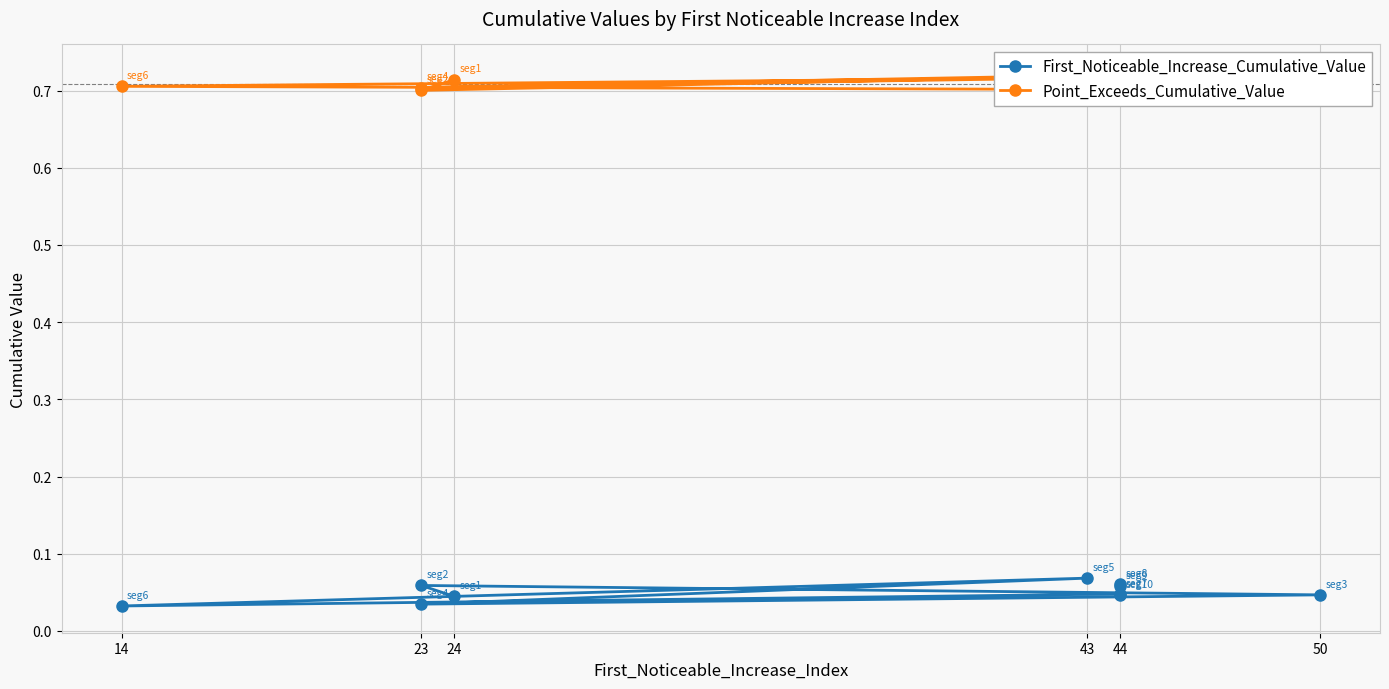

What is the difference between the highest and lowest values at 44?

0.7